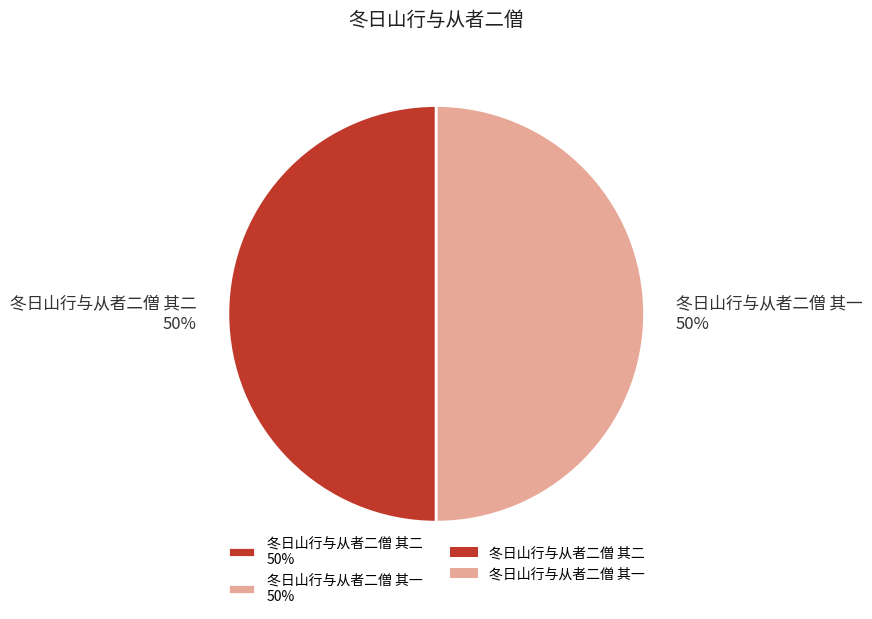

Do 冬日山行与从者二僧 其一 and 冬日山行与从者二僧 其二 together represent more than half of the pie?

Yes